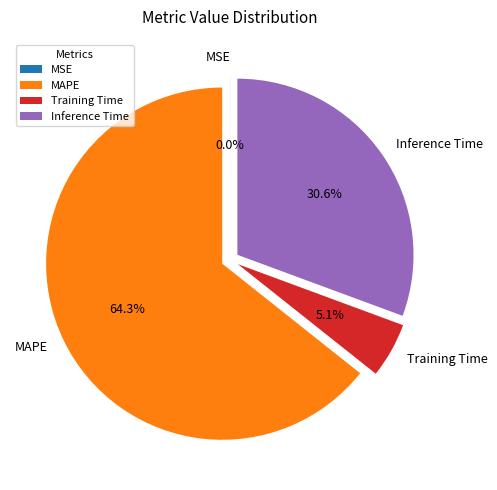

How much of the chart is everything except Inference Time?

69.4%